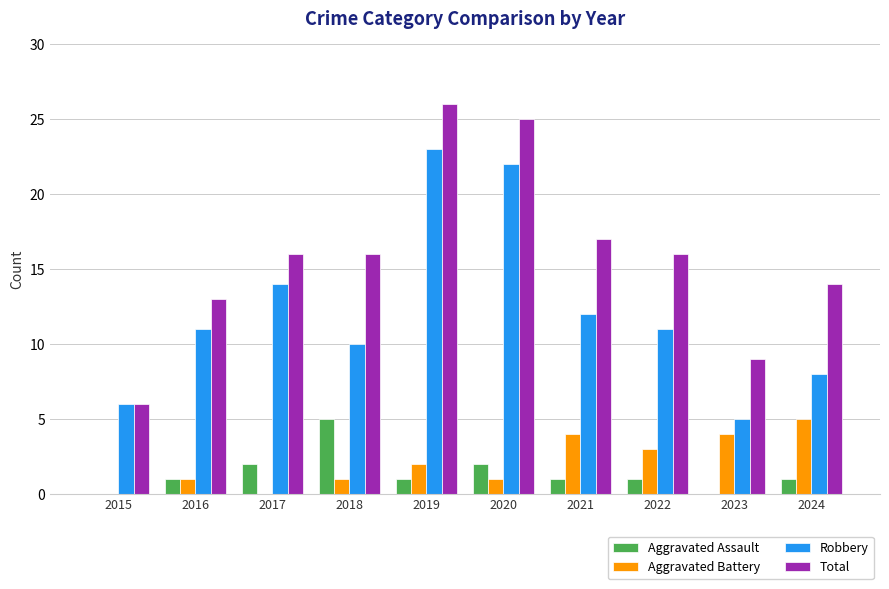

What is the highest value of the Aggravated Assault series?

5